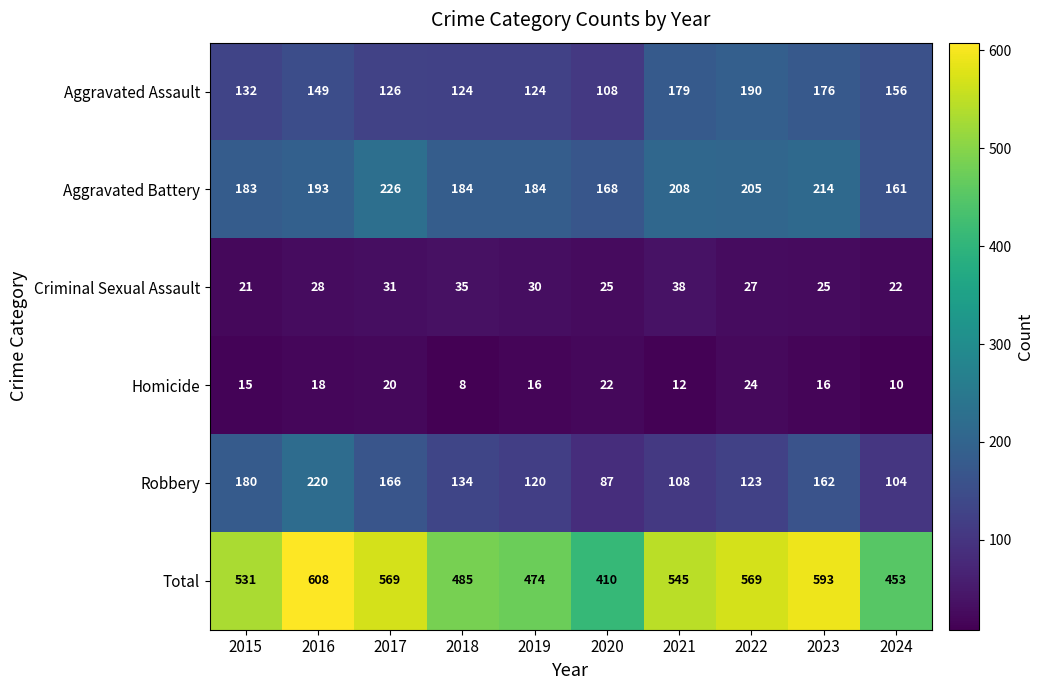

What is the total value across all series at 2021?

1090